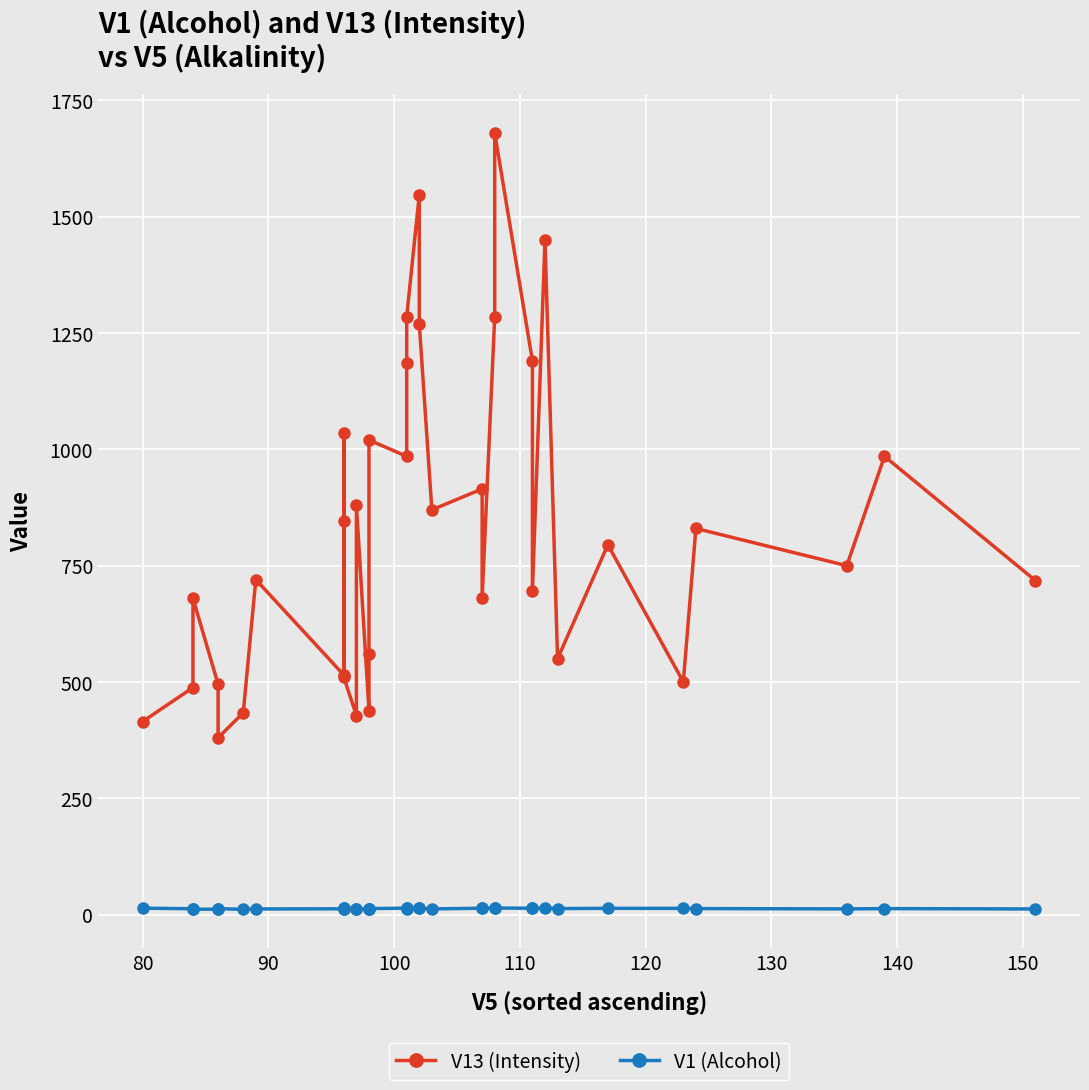

Reading left to right, extract all data points from this chart.

V13 (Intensity): 415.0	488.0	680.0	495.0	380.0	434.0	720.0	515.0	845.0	1035.0	510.0	428.0	880.0	438.0	560.0	1020.0	985.0	1185.0	1285.0	1547.0	1270.0	870.0	915.0	680.0	1285.0	1680.0	1190.0	695.0	1450.0	550.0	795.0	500.0	830.0	750.0	985.0	718.0
V1 (Alcohol): 13.9	12.7	11.6	11.8	13.1	11.4	12.2	12.5	13.5	14.0	12.2	11.7	12.4	12.3	12.8	13.1	13.9	13.2	13.7	14.4	13.3	12.3	13.9	13.7	13.7	14.2	13.8	13.4	14.2	13.1	13.6	13.5	13.1	12.3	13.0	12.2